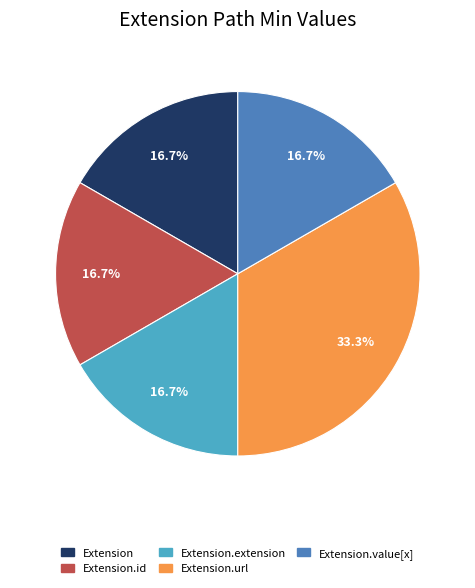

How many slices are in this pie chart?

5